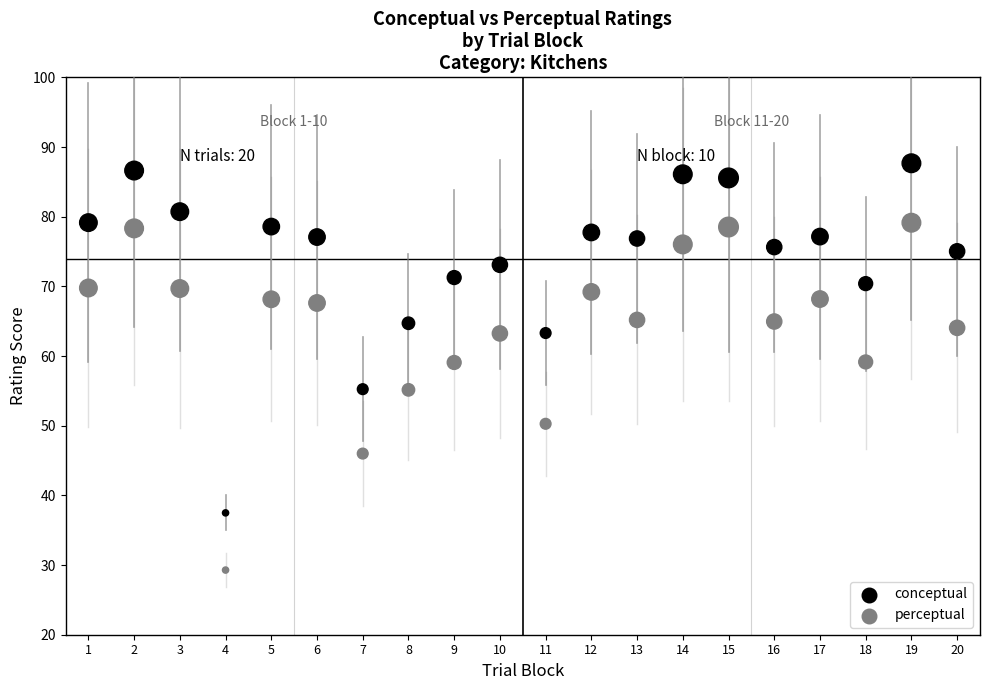

Which series reaches the maximum Y coordinate?

conceptual